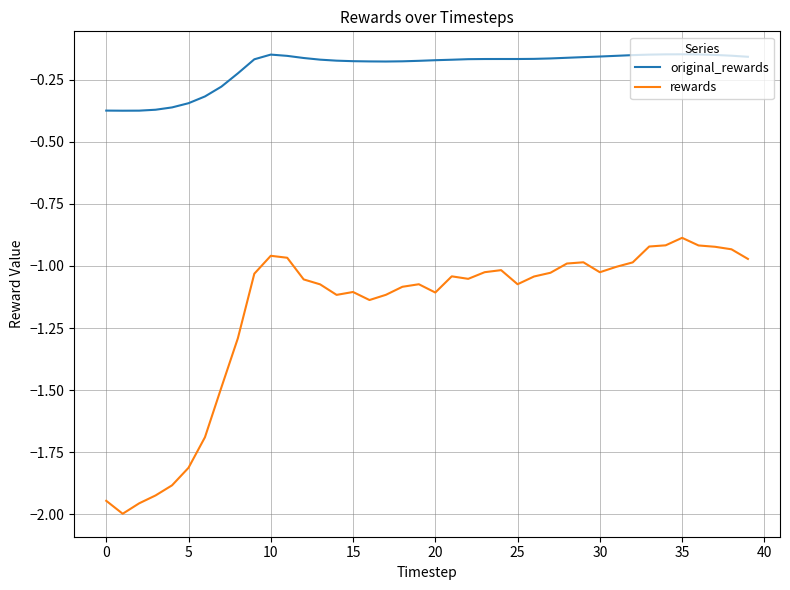

True or false: original_rewards and rewards cross at least once.

False